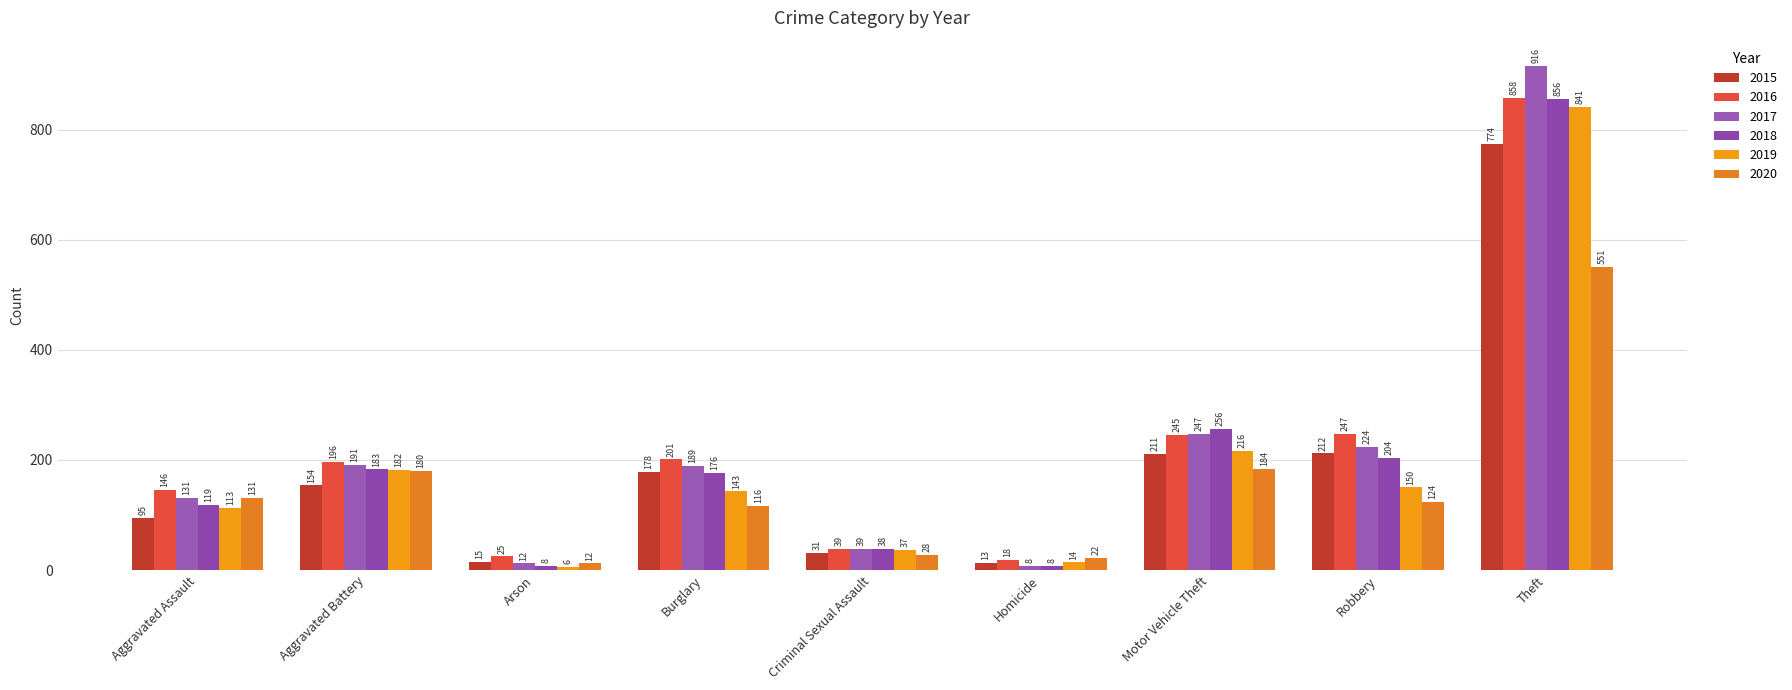

At which category is the sum across all series the highest?

Theft